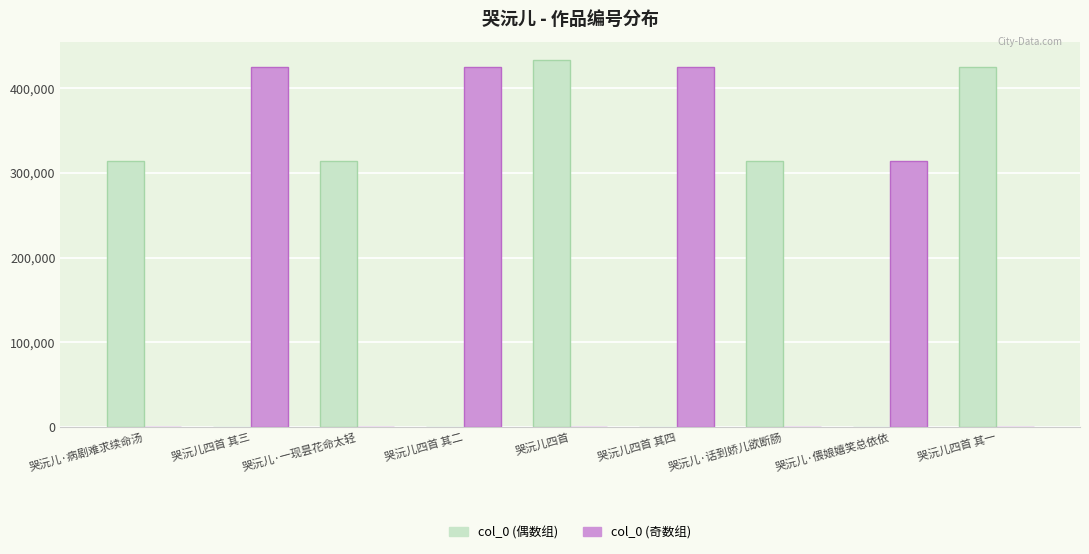

At which category does the chart reach its peak across all series?

哭沅儿四首